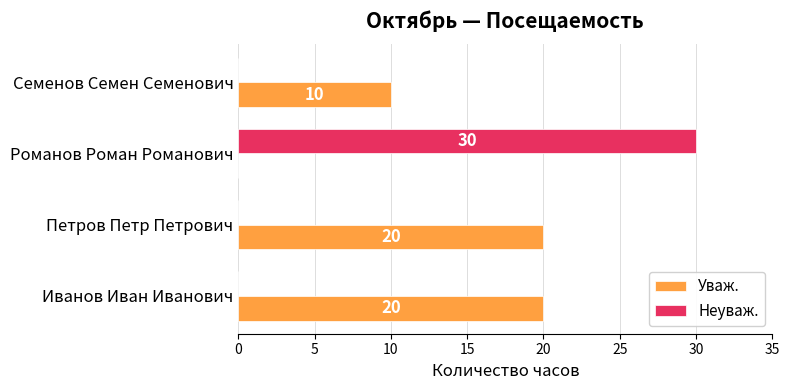

What is the total value across all series at Иванов Иван Иванович?

20